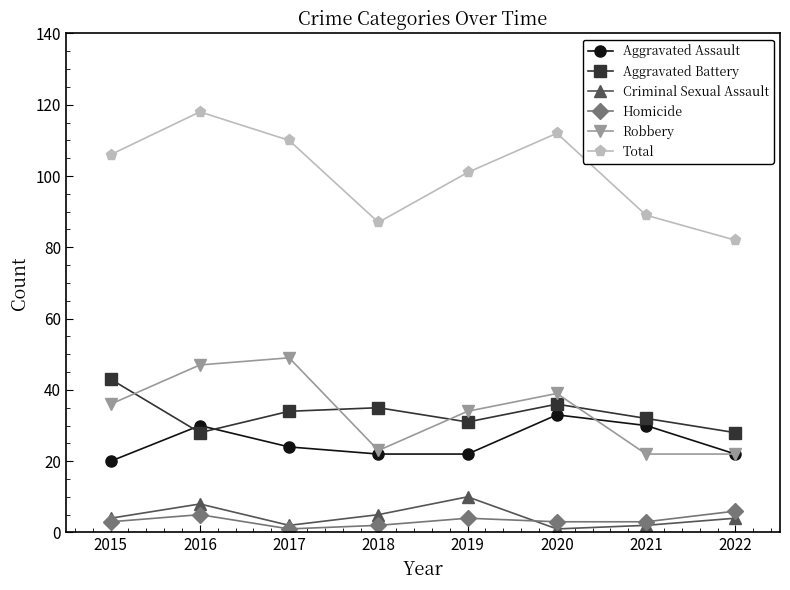

What is the minimum value for Criminal Sexual Assault?

1